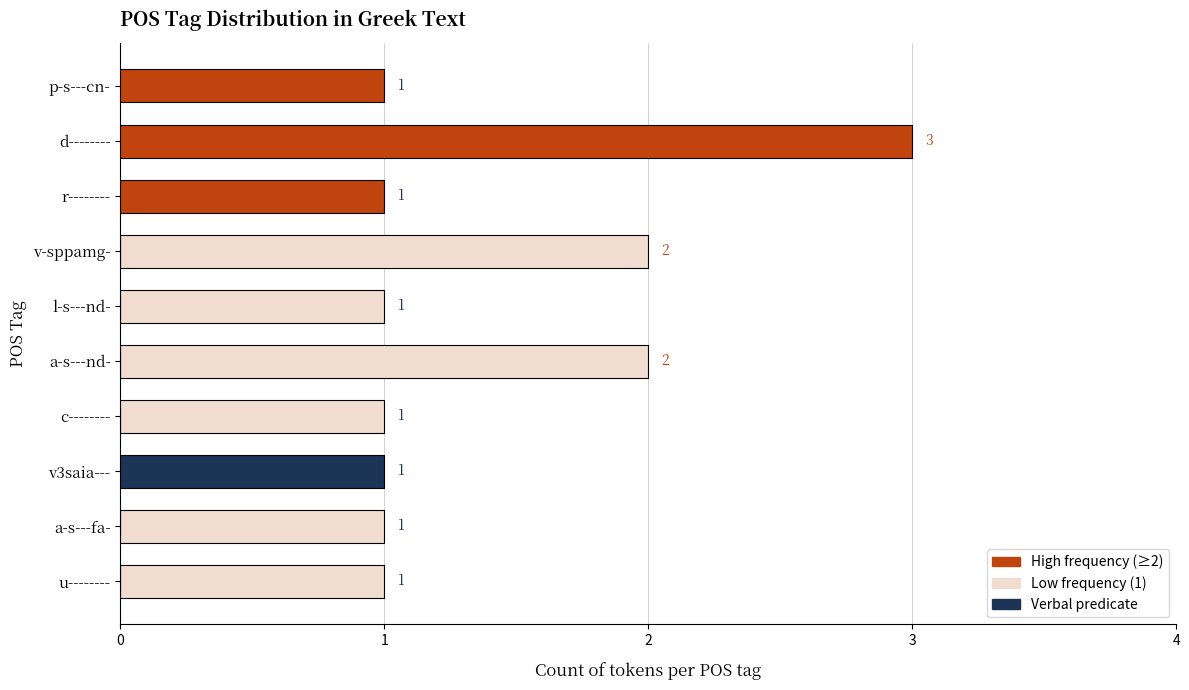

What is the sum of all values?

14